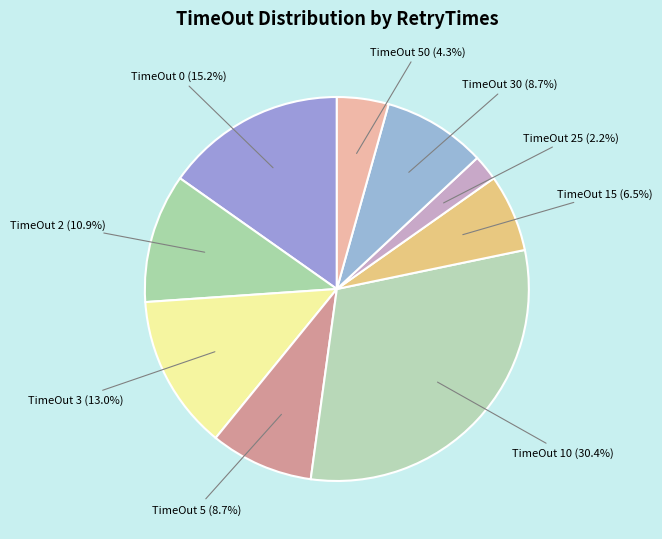

Approximately how many times larger is the value at TimeOut 30 compared to TimeOut 3?

0.7